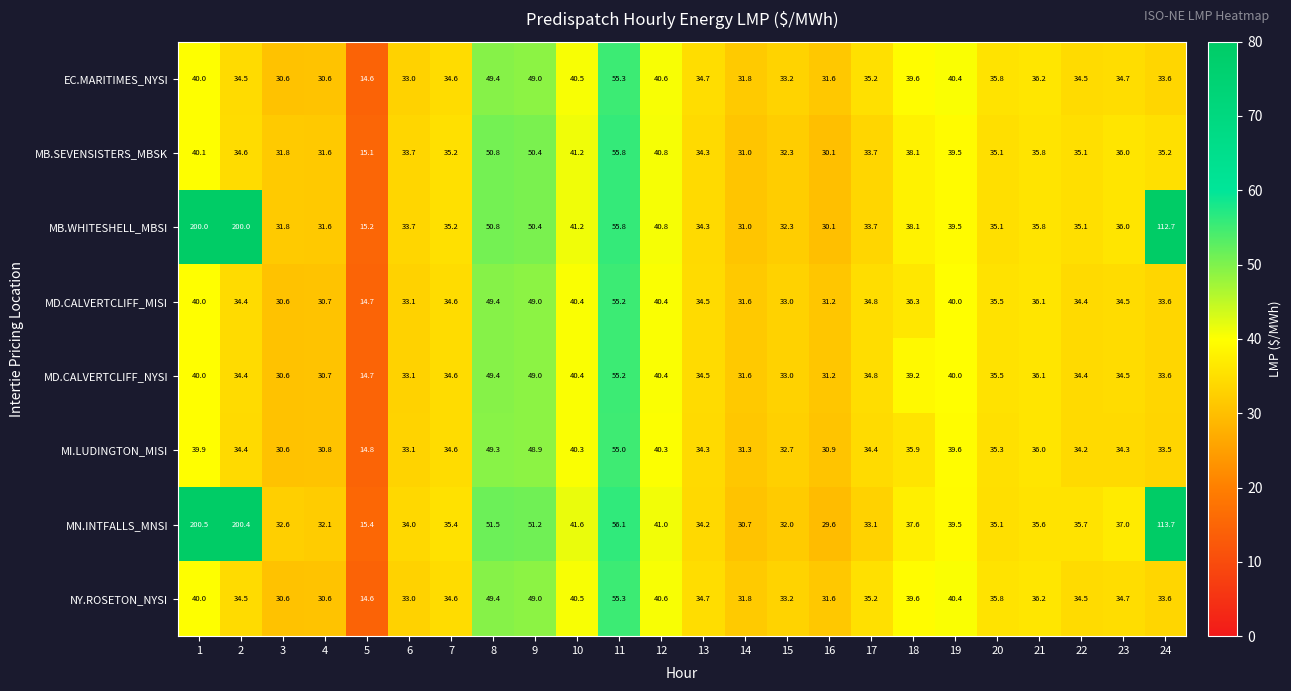

Is it true that MB.WHITESHELL_MBSI equals 35.8 at 21?

True